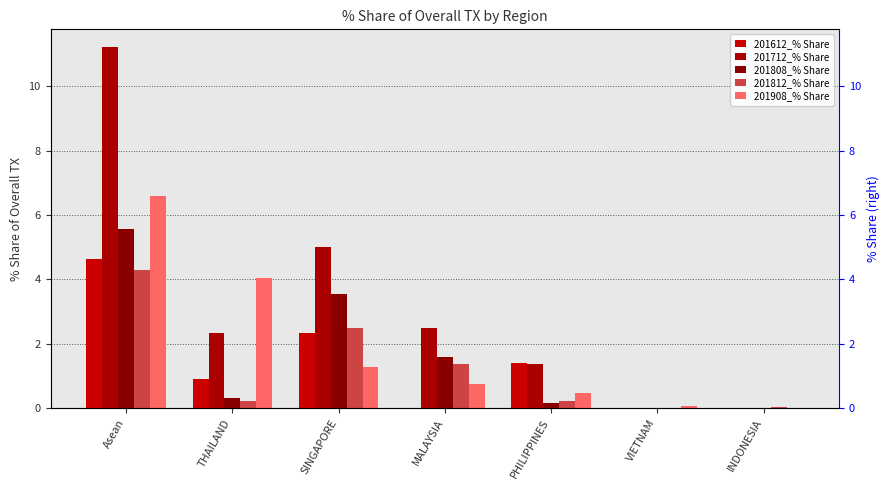

Reading left to right, what are all the values shown in this chart?

201612_% Share: 4.6	0.9	2.3	0.0	1.4	0.0	0.0
201712_% Share: 11.2	2.3	5.0	2.5	1.4	0.0	0.0
201808_% Share: 5.6	0.3	3.5	1.6	0.2	0.0	0.0
201812_% Share: 4.3	0.2	2.5	1.4	0.2	0.0	0.0
201908_% Share: 6.6	4.1	1.3	0.7	0.5	0.1	0.0